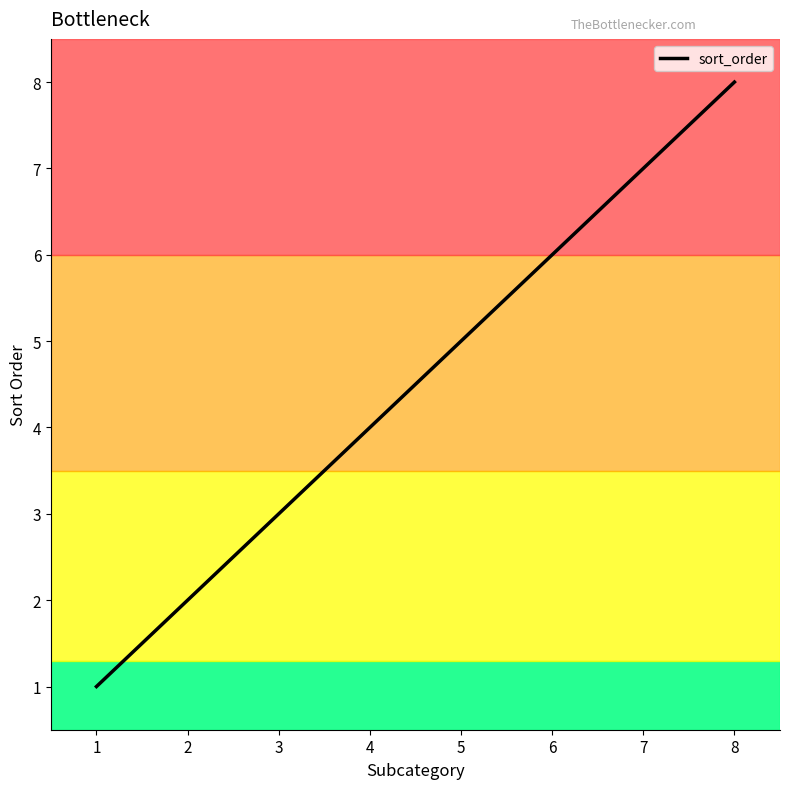

Approximately how many times larger is the value at 3 compared to 7?

0.4